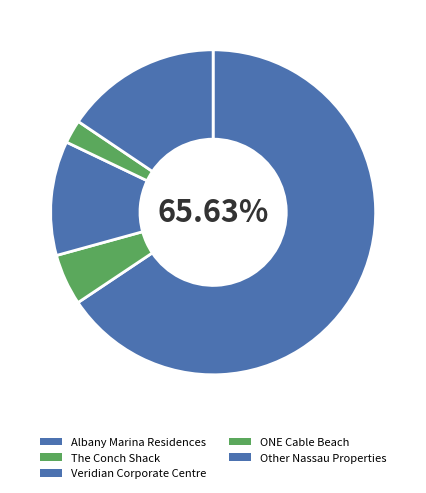

How many slices are in this pie chart?

5